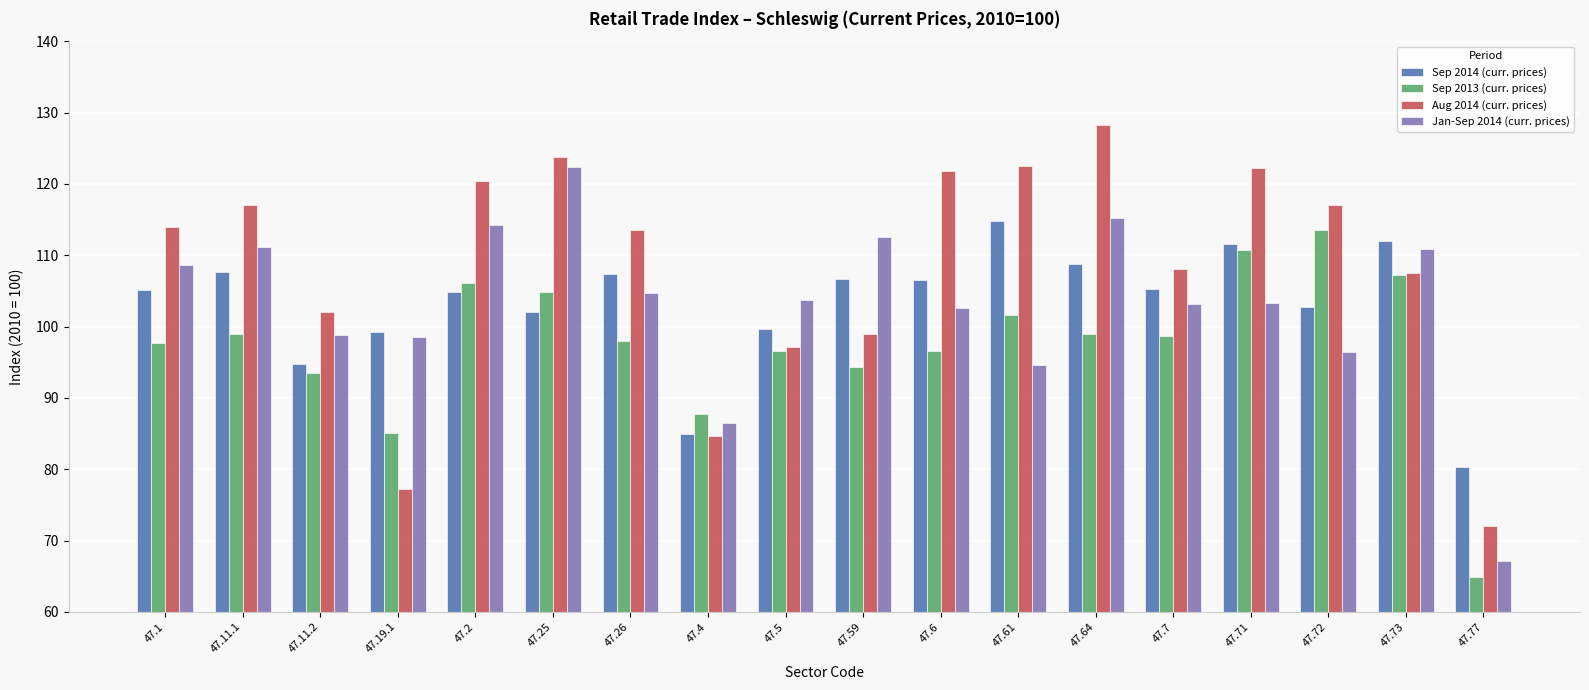

How many values in the Aug 2014 (curr. prices) series are below 113?

8